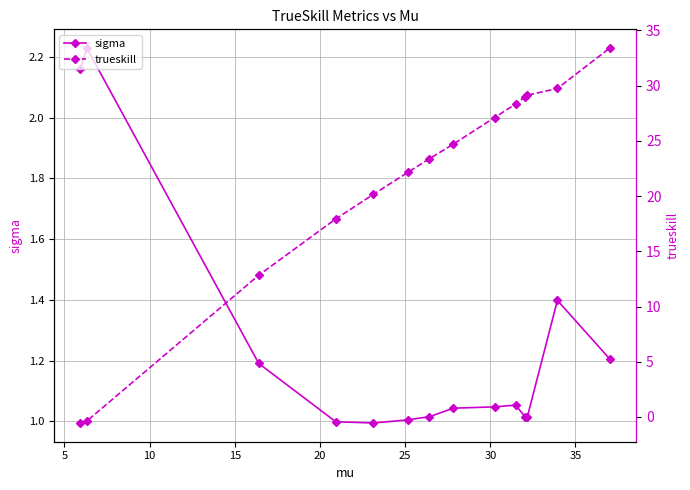

True or false: sigma has more than 1 points higher than both neighbors.

True